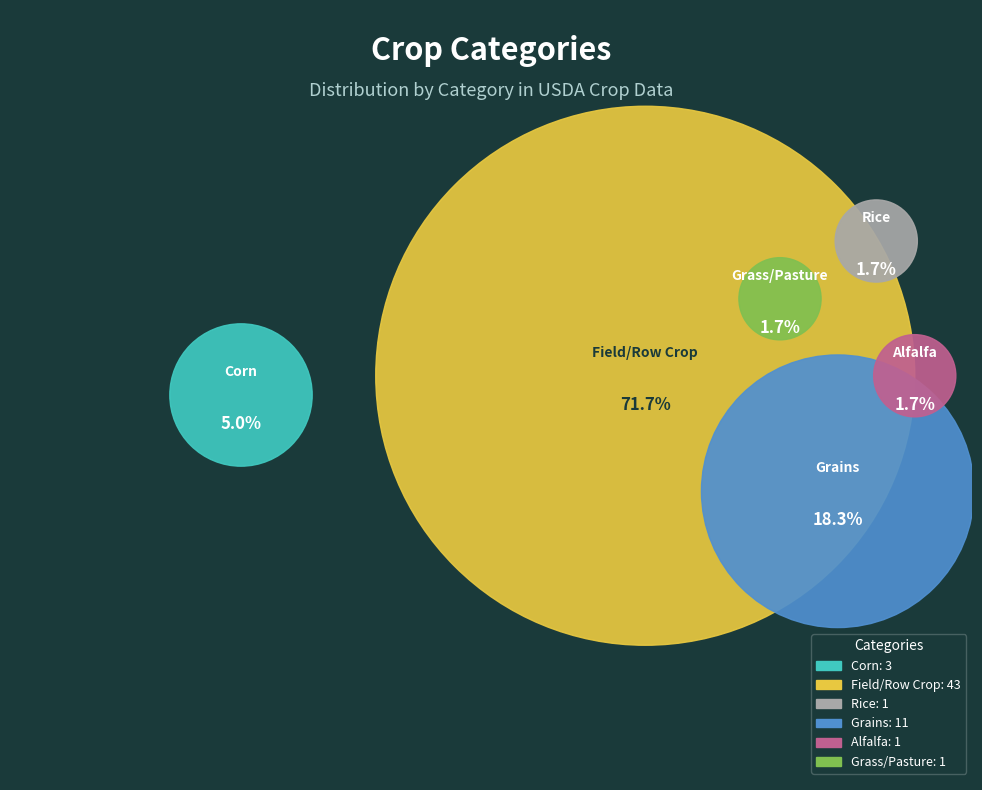

Is it true that Grass/Pasture is 7% of the pie?

False